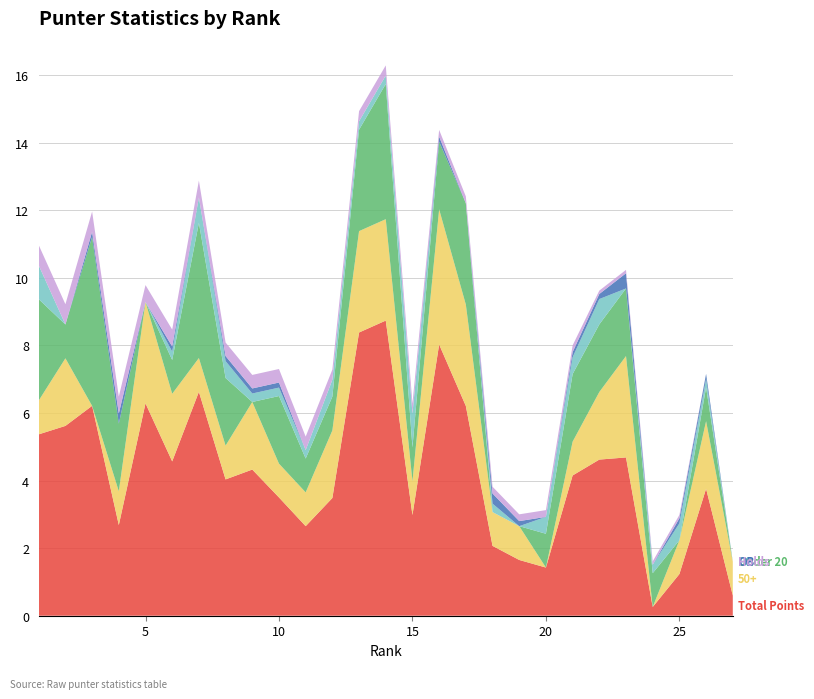

Reading left to right, extract all data points from this chart.

Total Points: 5.4	5.6	6.2	2.7	6.3	4.6	6.6	4.0	4.3	3.5	2.6	3.5	8.4	8.7	3.0	8.0	6.2	2.1	1.6	1.4	4.2	4.6	4.7	0.3	1.2	3.8	0.6
50+: 1.0	2.0	0.0	1.0	3.0	2.0	1.0	1.0	2.0	1.0	1.0	2.0	3.0	3.0	1.0	4.0	3.0	1.0	1.0	0.0	1.0	2.0	3.0	0.0	1.0	2.0	1.0
Under 20: 3.0	1.0	5.0	2.0	0.0	1.0	4.0	2.0	0.0	2.0	1.0	1.0	3.0	4.0	1.0	2.0	3.0	0.0	0.0	1.0	2.0	2.0	2.0	1.0	0.0	1.0	0.0
FC: 1.0	0.0	0.0	0.0	0.0	0.2	0.8	0.5	0.2	0.2	0.2	0.5	0.2	0.2	1.0	0.0	0.0	0.2	0.0	0.5	0.5	0.8	0.0	0.2	0.5	0.2	0.0
OB: 0.0	0.0	0.1	0.3	0.0	0.1	0.0	0.1	0.1	0.1	0.0	0.0	0.0	0.0	0.0	0.1	0.0	0.3	0.1	0.0	0.1	0.1	0.5	0.0	0.1	0.1	0.0
Holds: 0.6	0.6	0.6	0.5	0.5	0.5	0.5	0.4	0.4	0.4	0.4	0.3	0.3	0.3	0.3	0.2	0.2	0.2	0.2	0.2	0.2	0.1	0.1	0.1	0.1	0.0	0.0